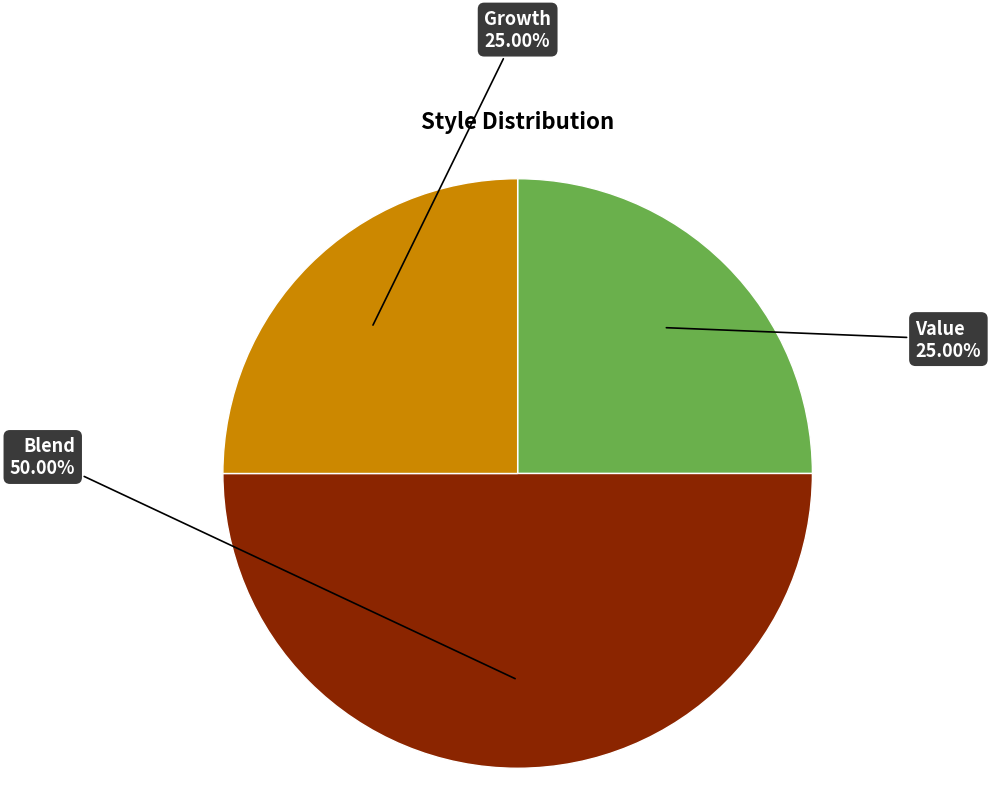

Does Value account for over 50% of the chart?

No